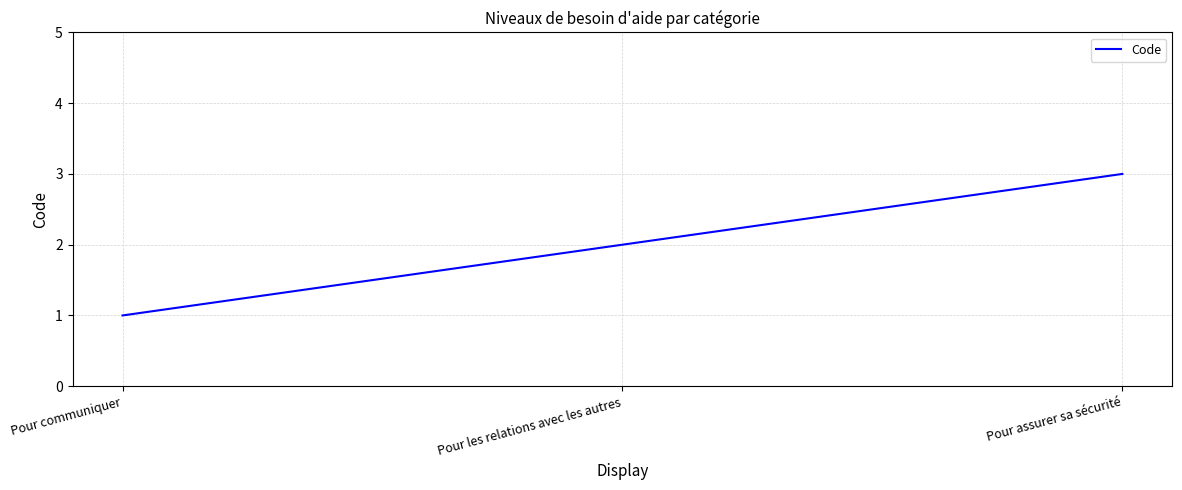

Reading right to left, list all the values displayed in this chart.

3	2	1